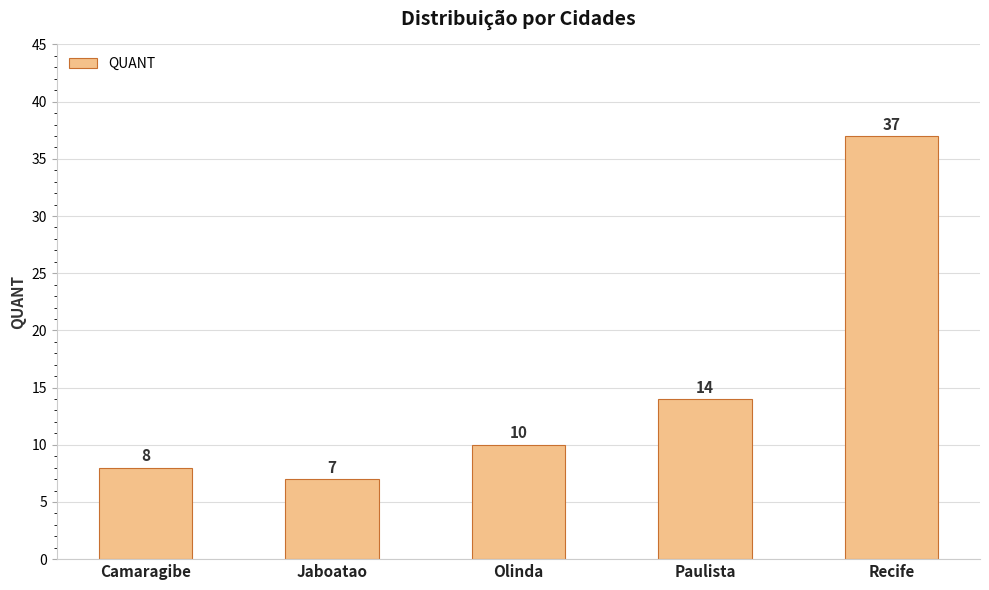

What value does the data have at Recife, to the nearest 5?

35